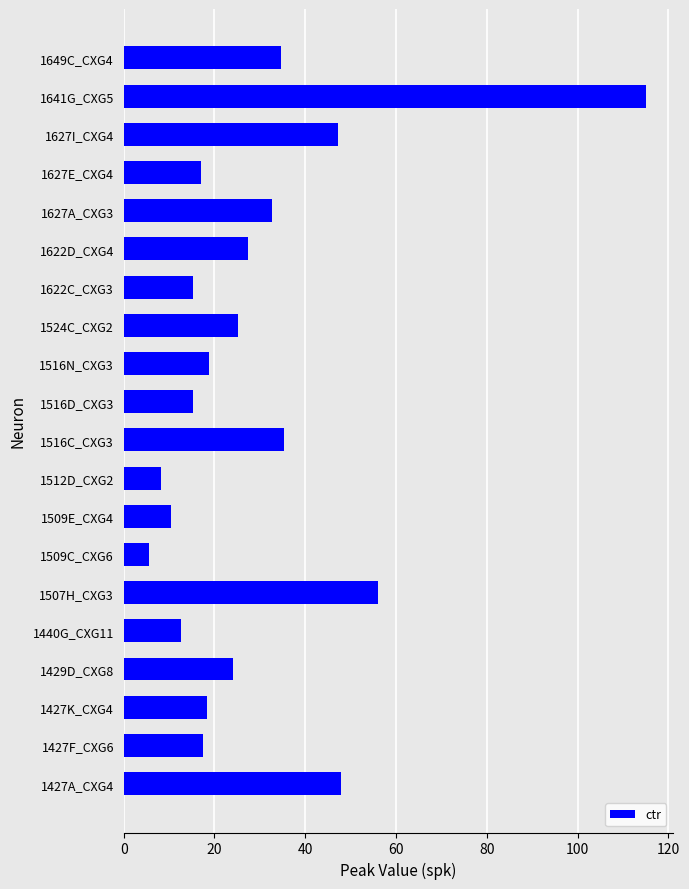

What is the minimum value shown in the chart?

5.7